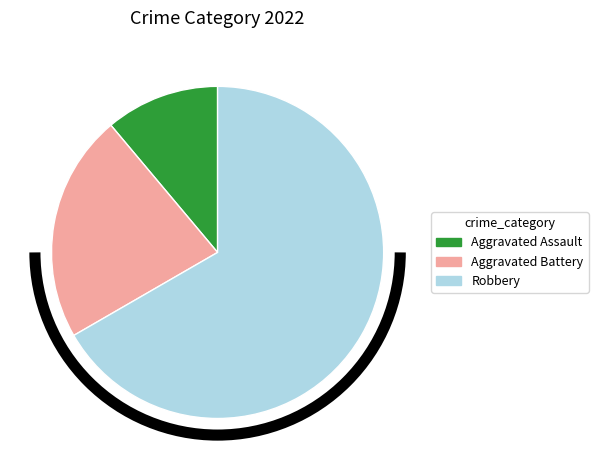

Is there any slice that represents more than half of the pie?

Yes